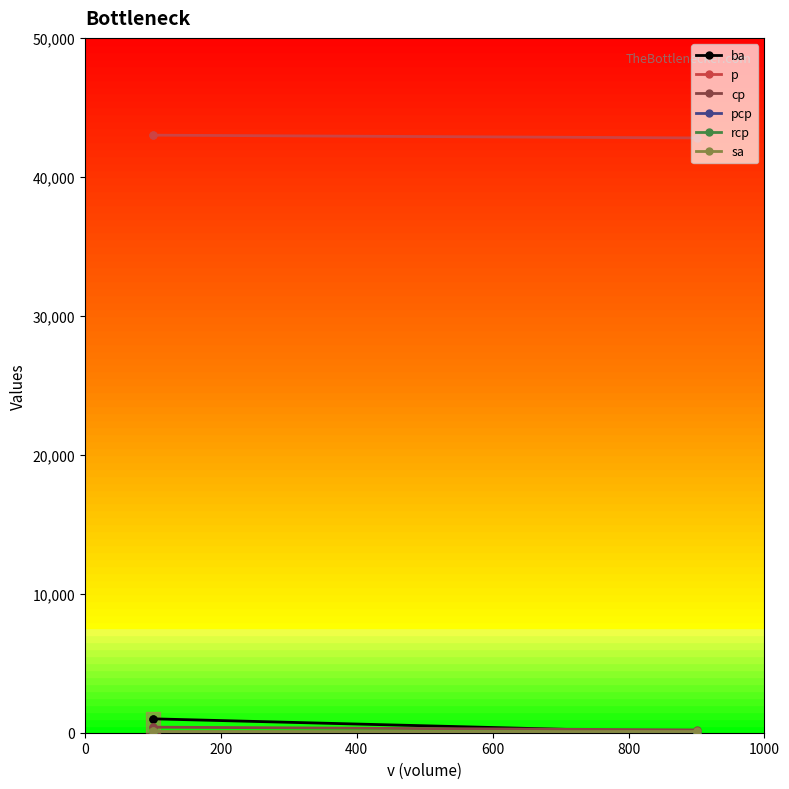

How many lines are shown in the chart?

6